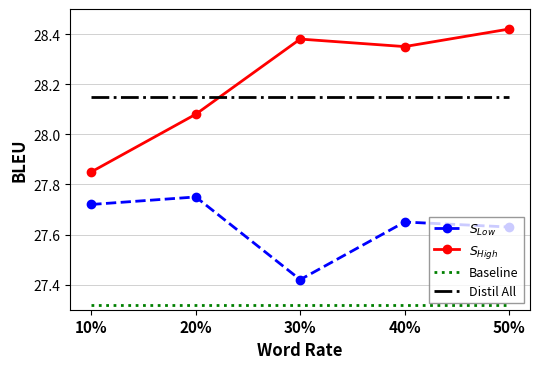

What is the total value across all series at 50%?

111.5